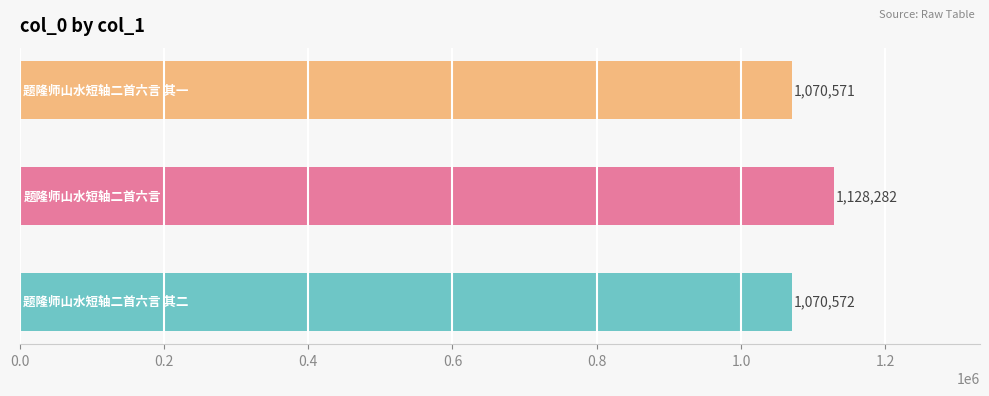

What is the minimum value shown in the chart?

1070571